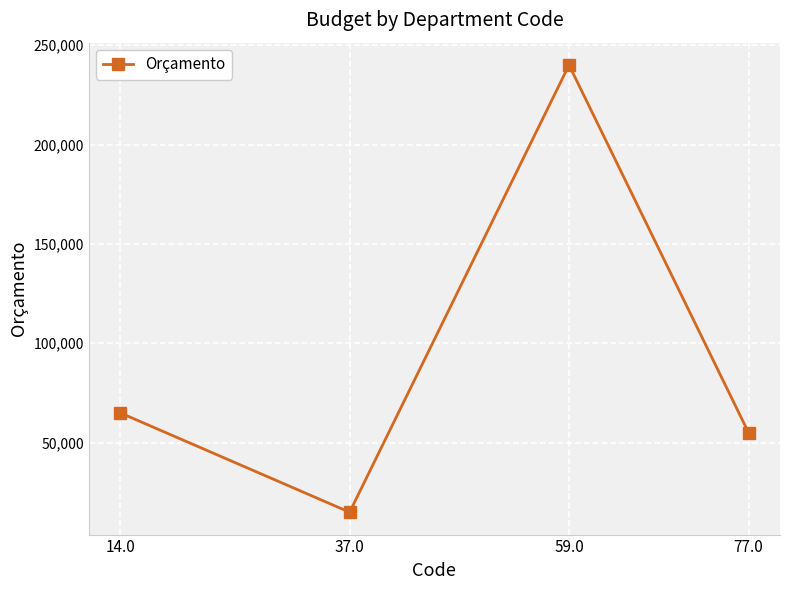

Read the value at 37.0, to the nearest 50.

15000